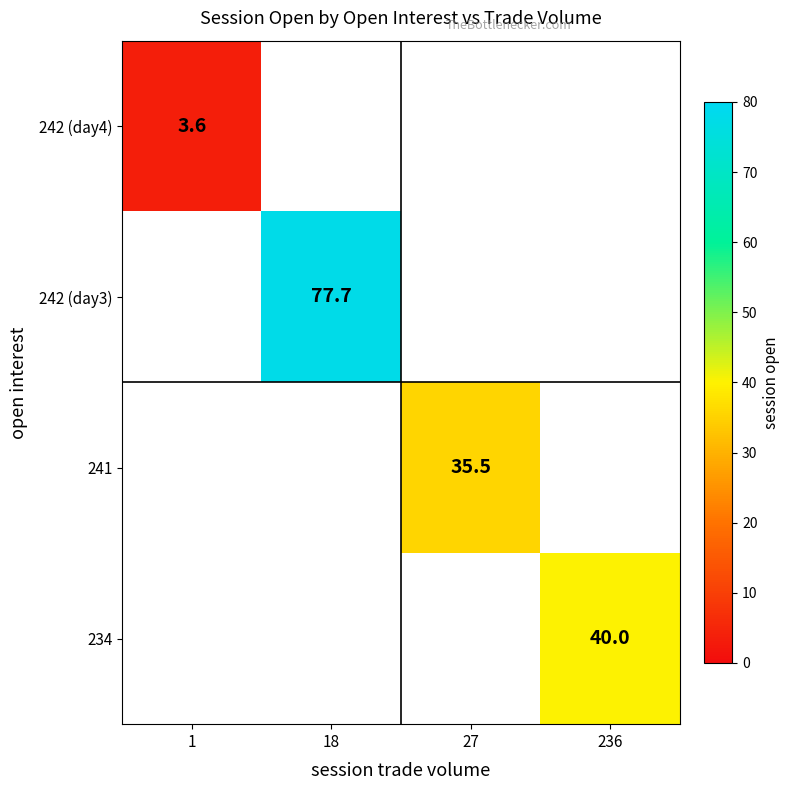

How many categories are shown in the chart?

4